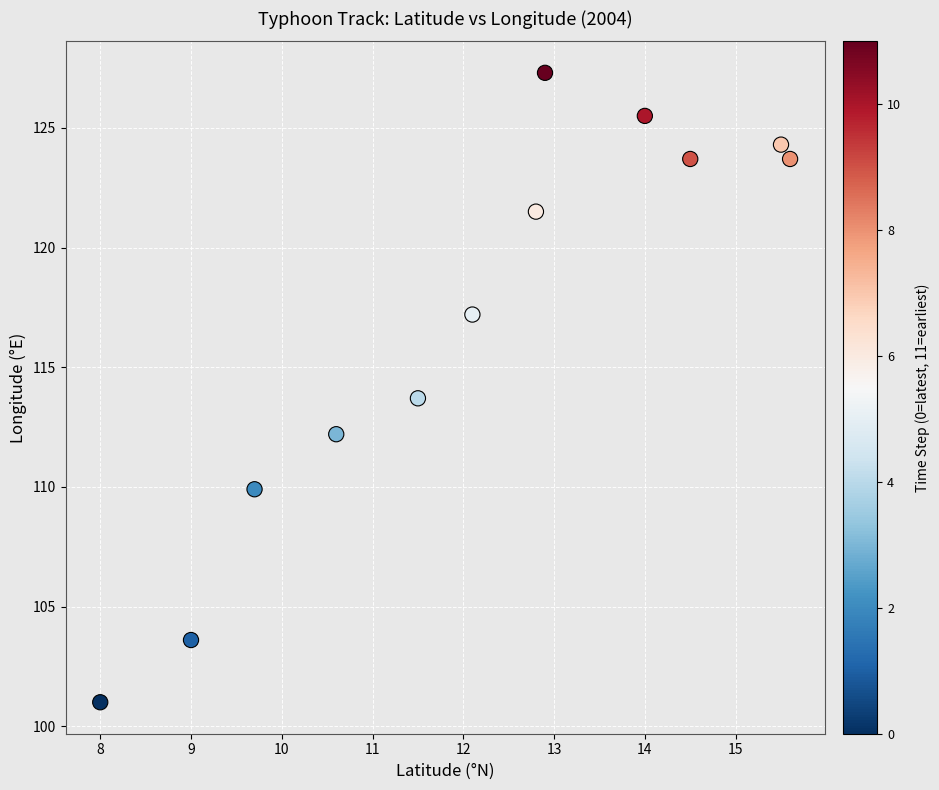

What Y value in the scatter plot is closest to 114?

113.7